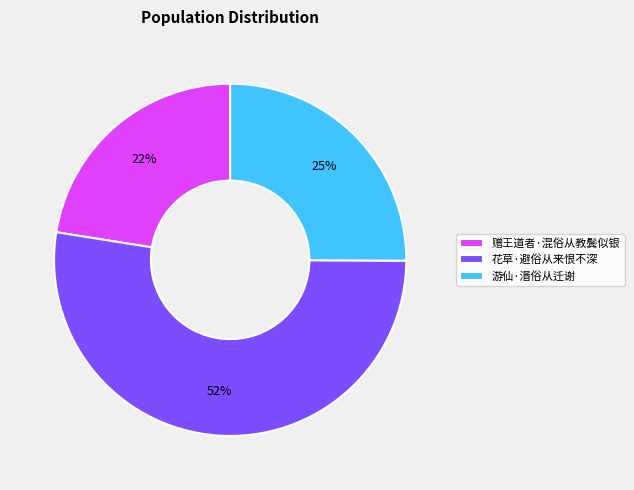

To the nearest percent, what is the difference between the largest and smallest slice percentages?

30%